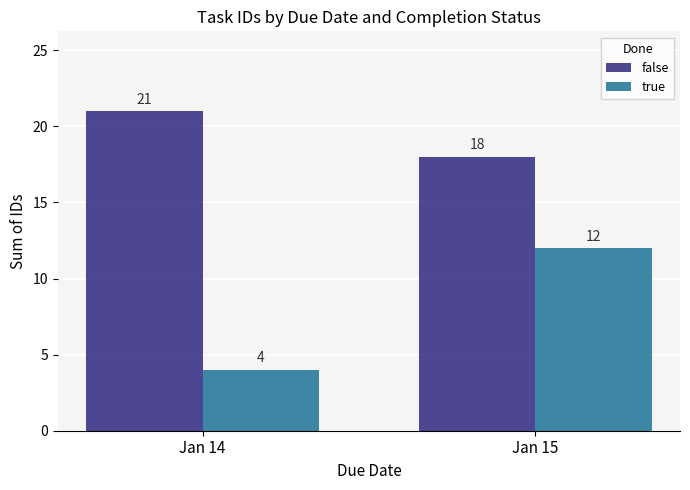

Reading left to right, what are all the values shown in this chart?

false: Jan 14=21	Jan 15=18
true: Jan 14=4	Jan 15=12